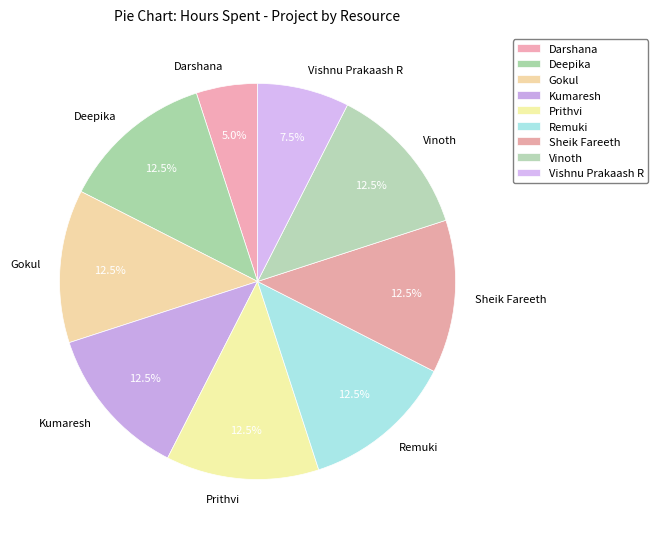

Combined, do Vishnu Prakaash R and Gokul account for over 50%?

No